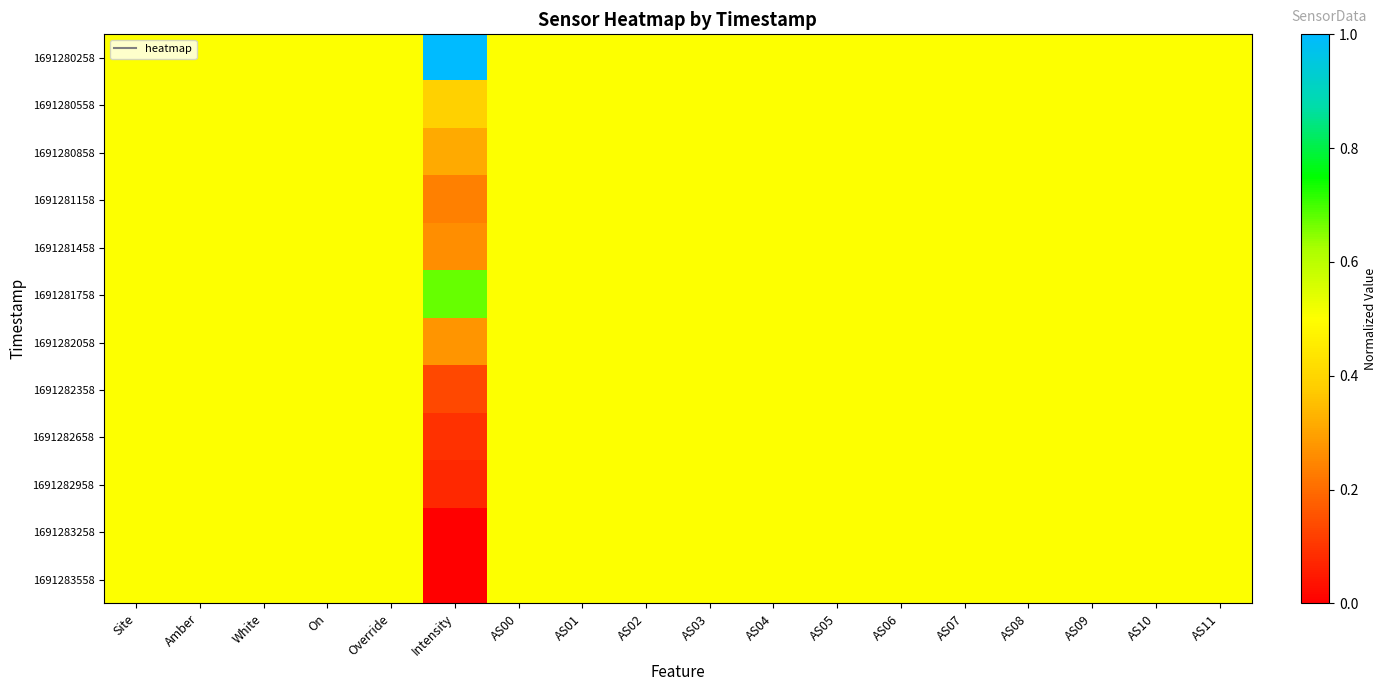

At Amber, list the series in order from smallest to largest.

1691280258, 1691280558, 1691280858, 1691281158, 1691281458, 1691281758, 1691282058, 1691282358, 1691282658, 1691282958, 1691283258, 1691283558